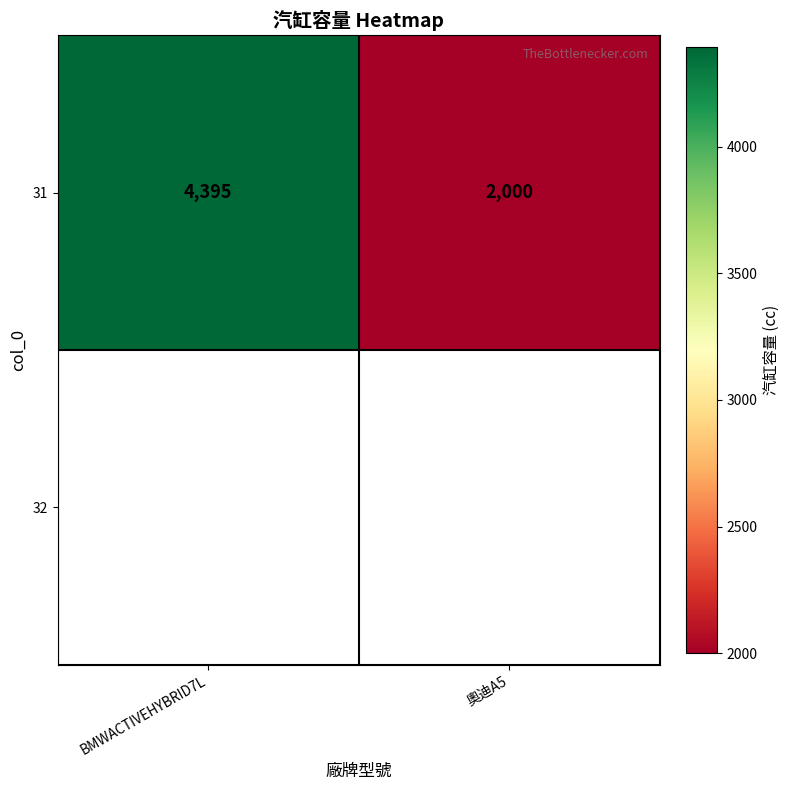

At which category does the chart reach its minimum across all series?

奧迪A5